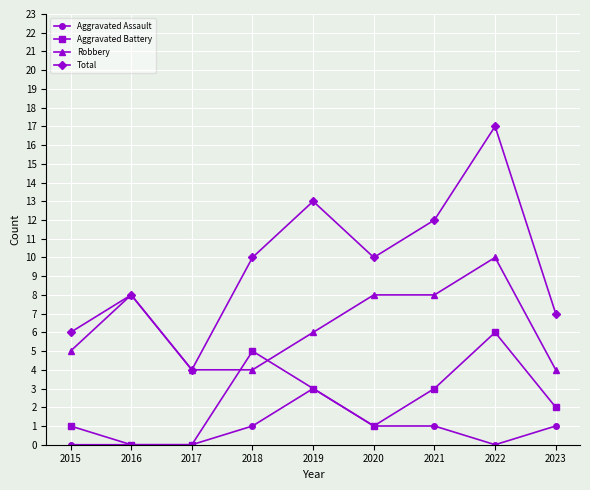

What is the approximate value of Robbery at 2020?

8